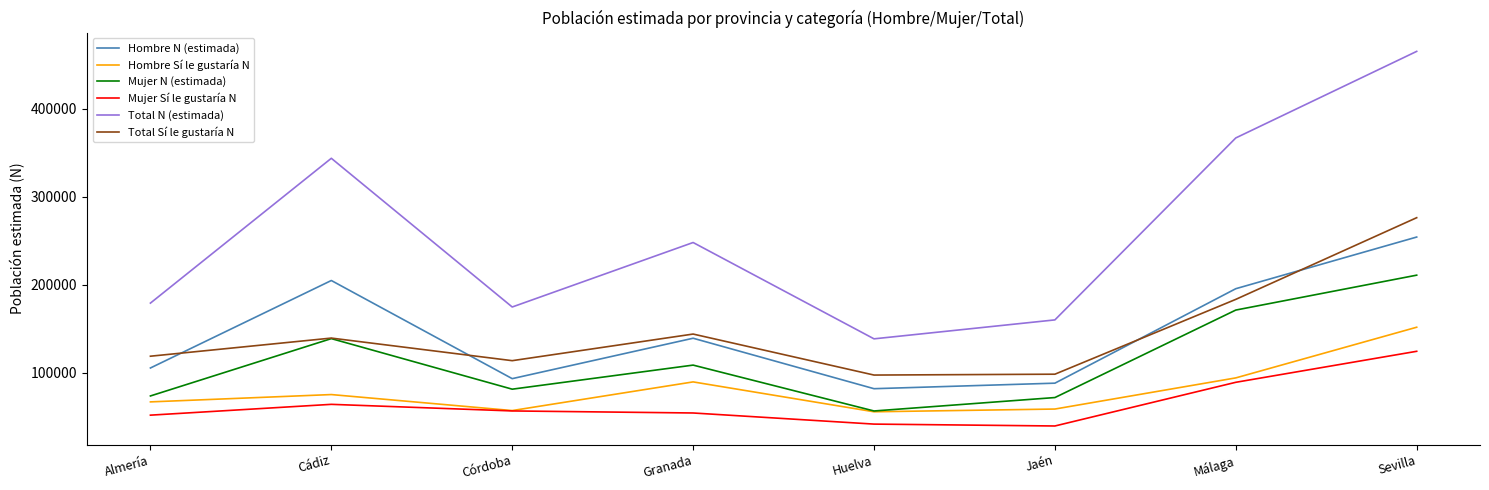

What is the sum of all Hombre Sí le gustaría N values?

649629